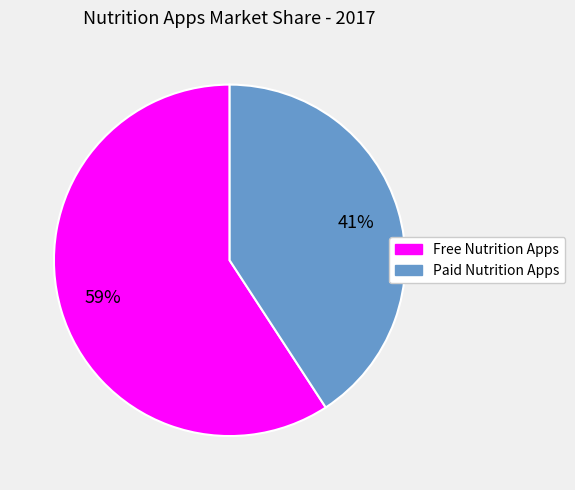

To the nearest percent, what is the difference between the Paid Nutrition Apps and Free Nutrition Apps slice percentages?

18%